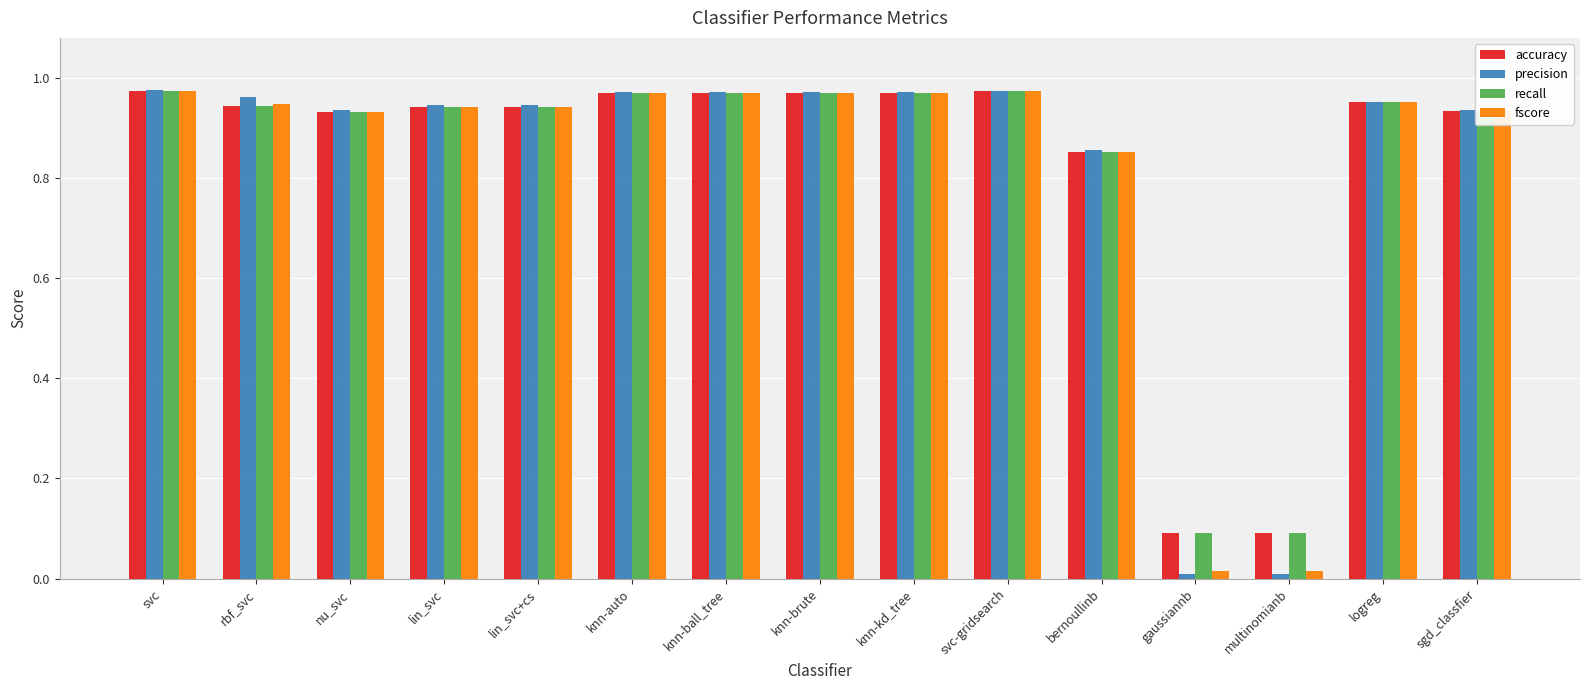

What is the label of the 11th bar from the right?

lin_svc+cs